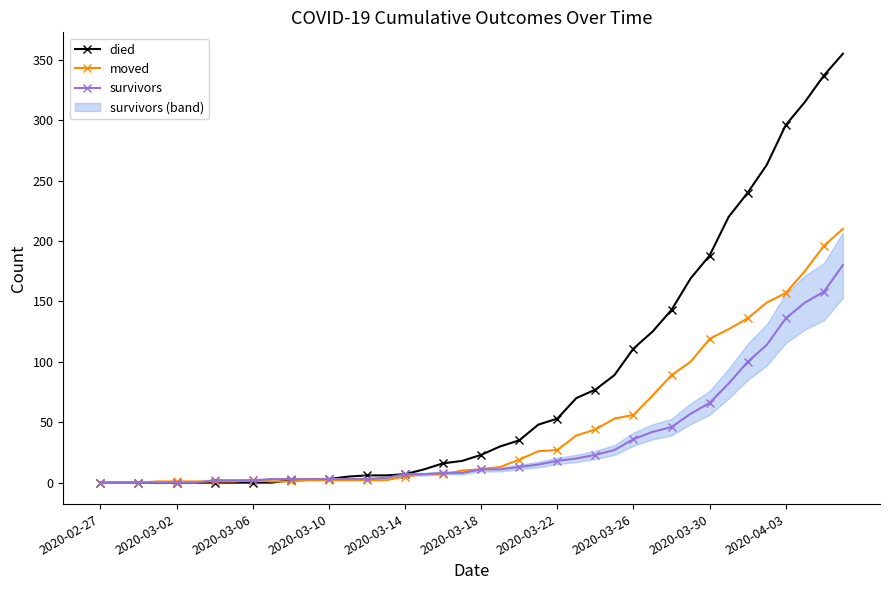

What position from the right is 38?

2